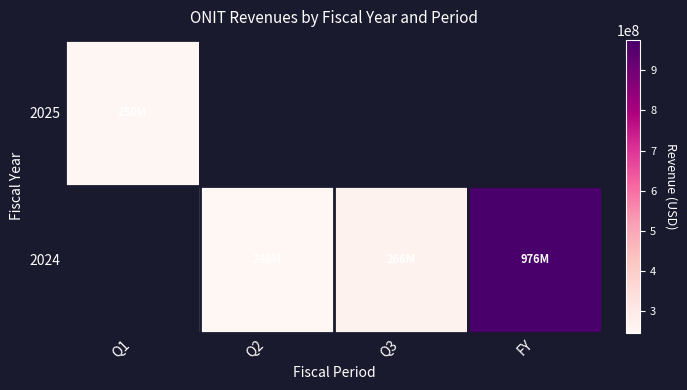

Count the number of categories in the chart.

4